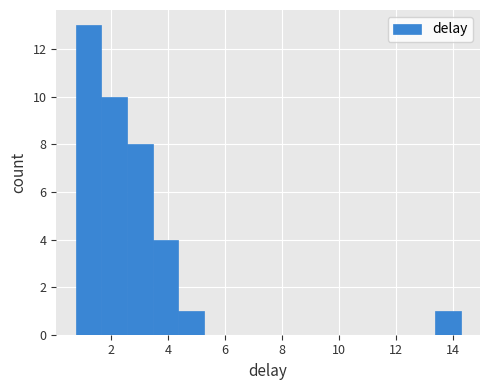

Over which range of the x-axis is the bar tallest?

0.8 to 1.6